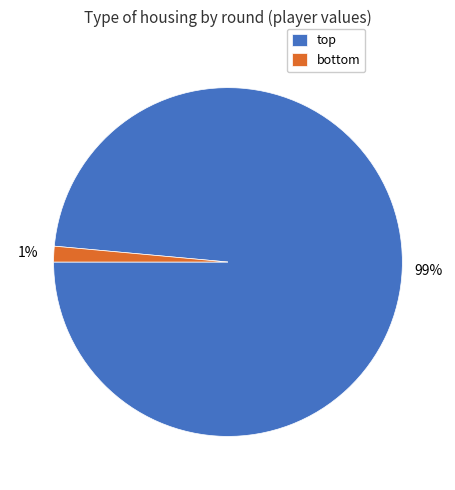

Is there any slice that represents more than half of the pie?

Yes